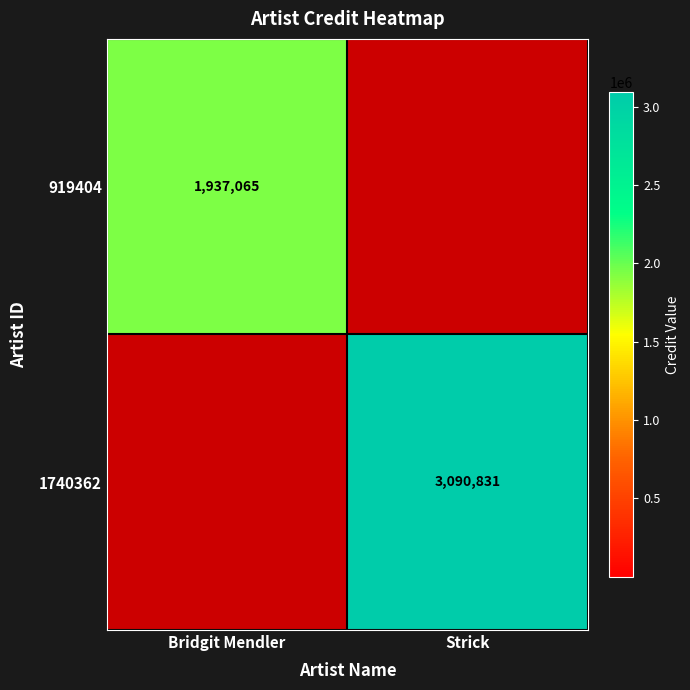

Count the number of data series in this chart.

2